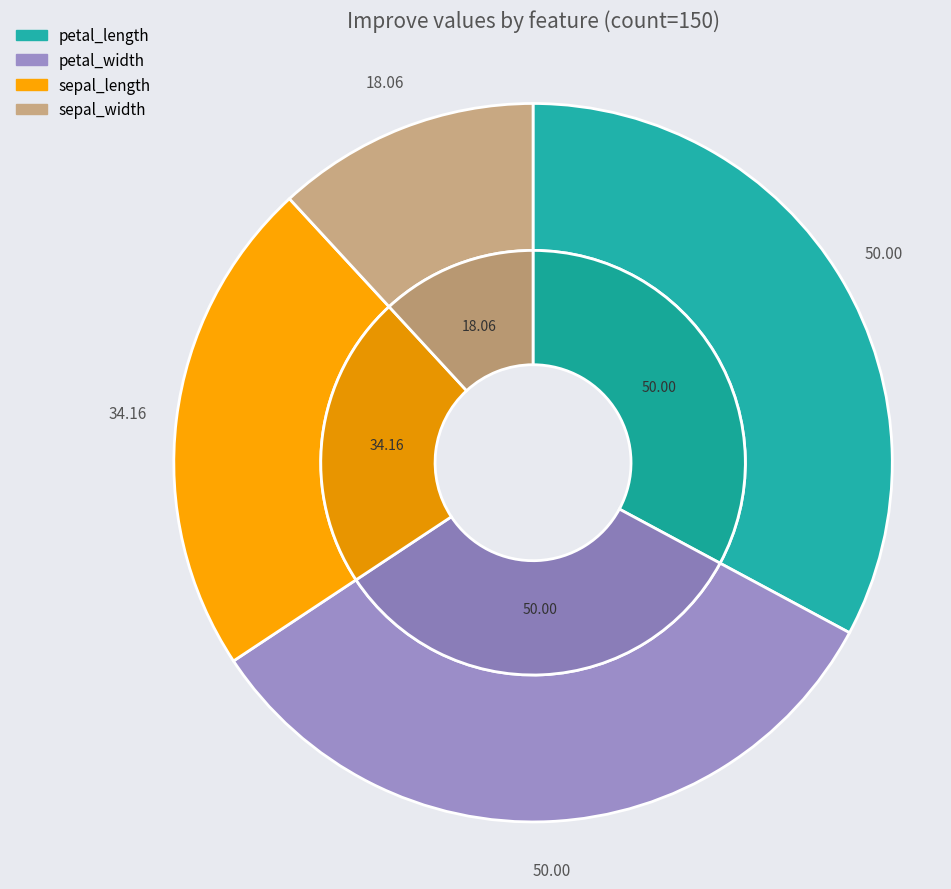

How many segments does this pie chart have?

4